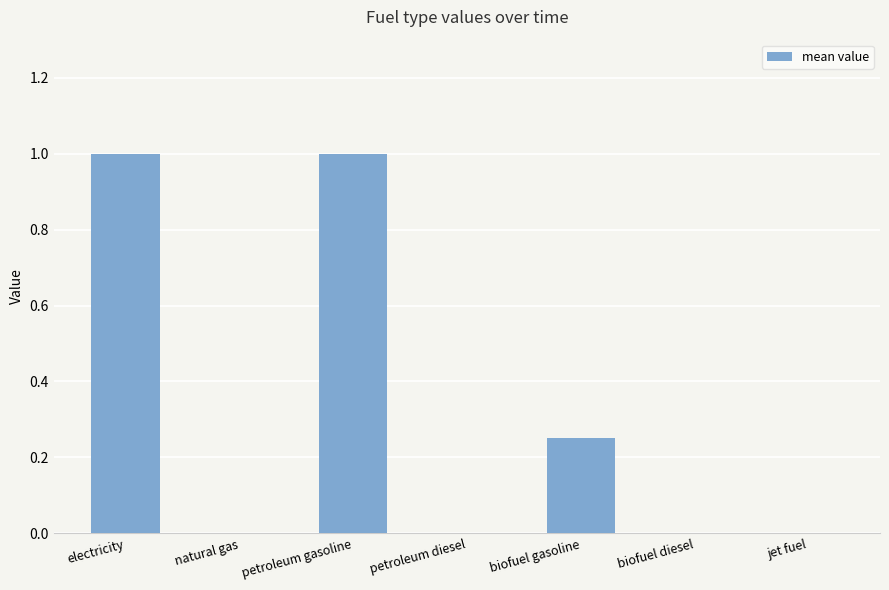

Between petroleum diesel and petroleum gasoline, which is larger?

petroleum gasoline